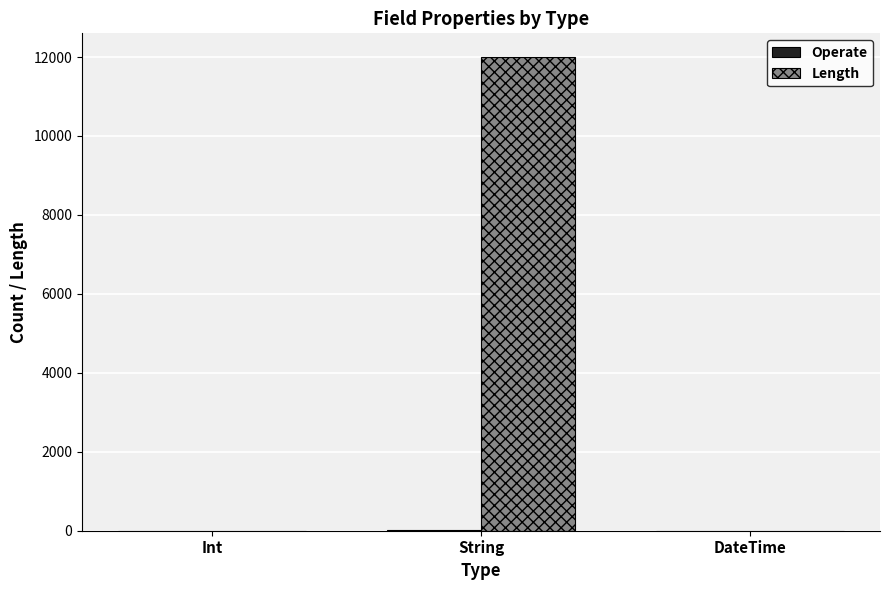

At which category is the sum across all series the highest?

String